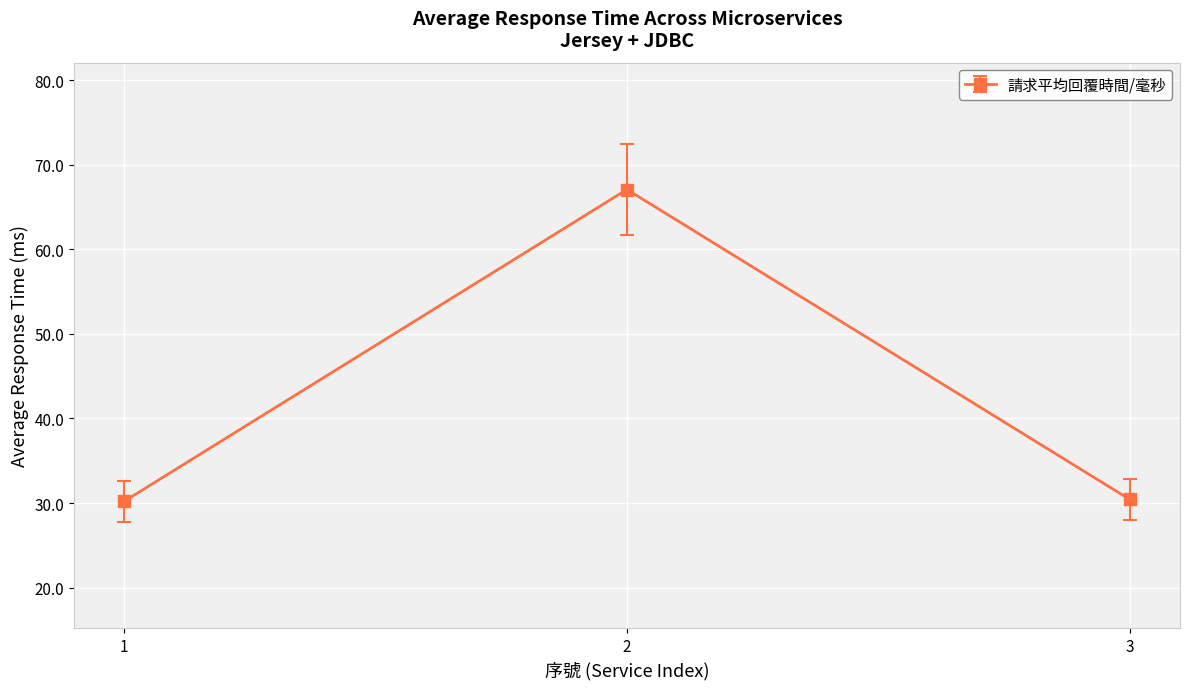

What is the value of the 3rd point from the left?

30.4